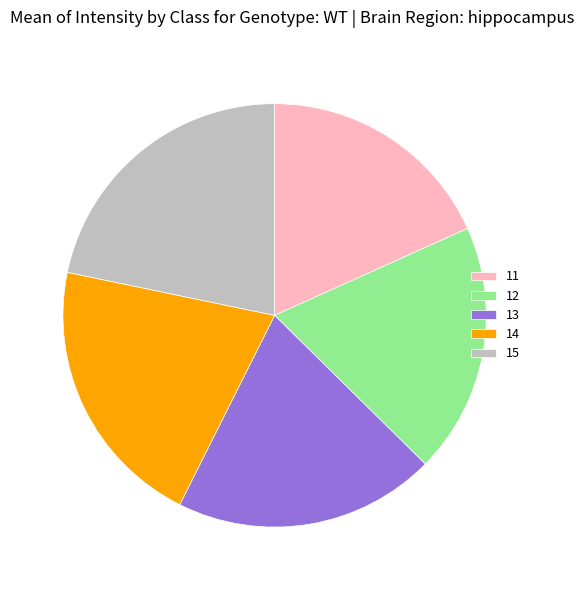

What is the smallest slice in the pie chart?

11